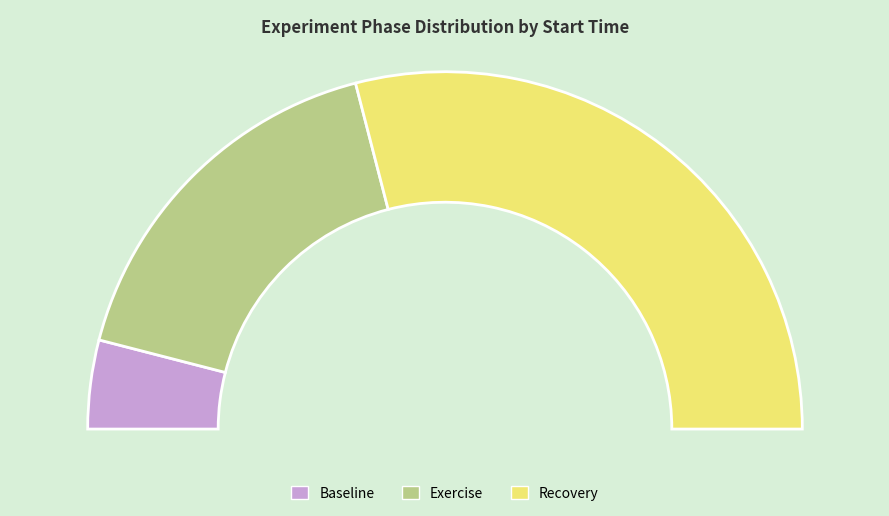

True or false: Baseline accounts for 15% of the total.

False